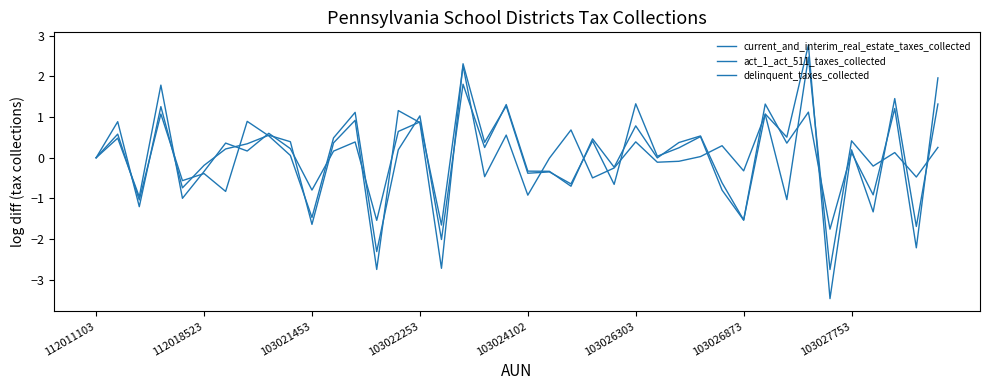

At which category does the chart reach its peak across all series?

33